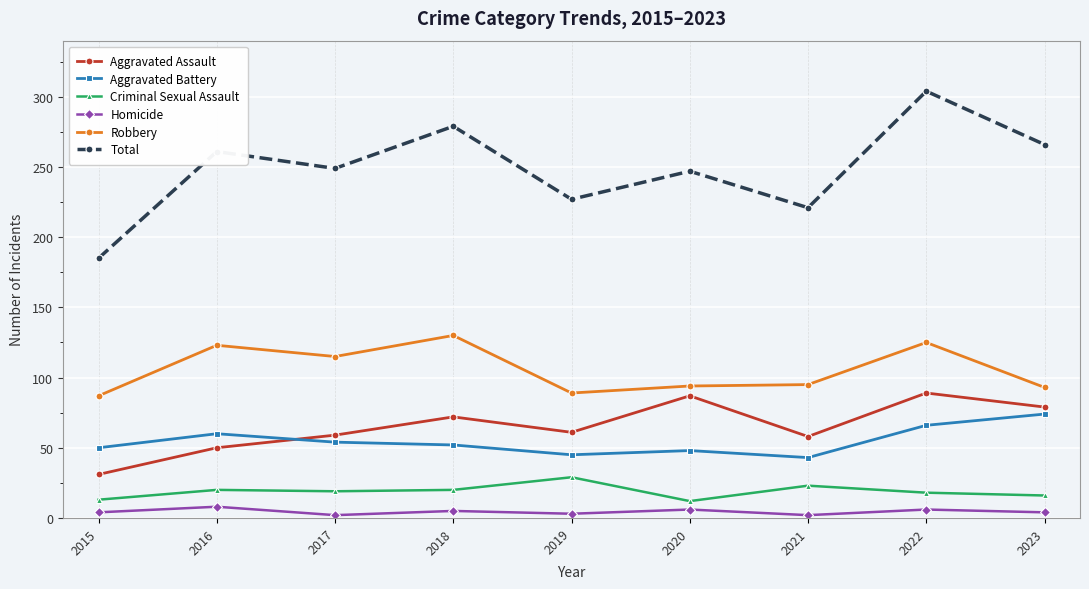

True or false: Homicide and Aggravated Assault cross at least once.

False